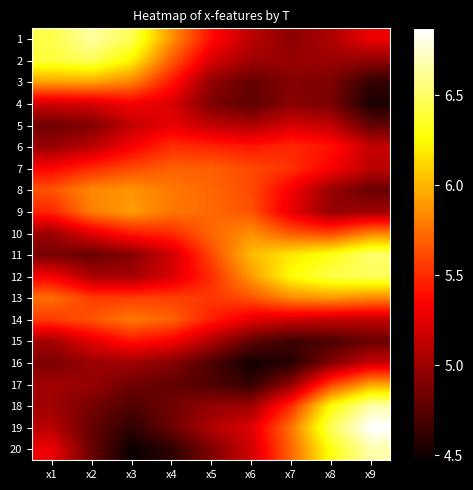

Between x6 and x5, which is larger?

x5